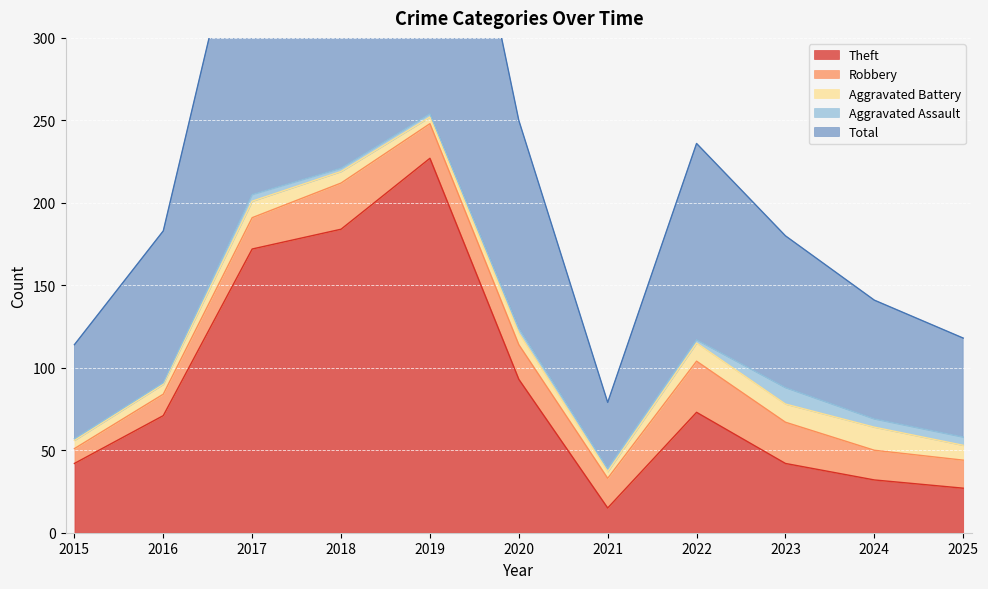

What is the total value across all series at 2021?

79